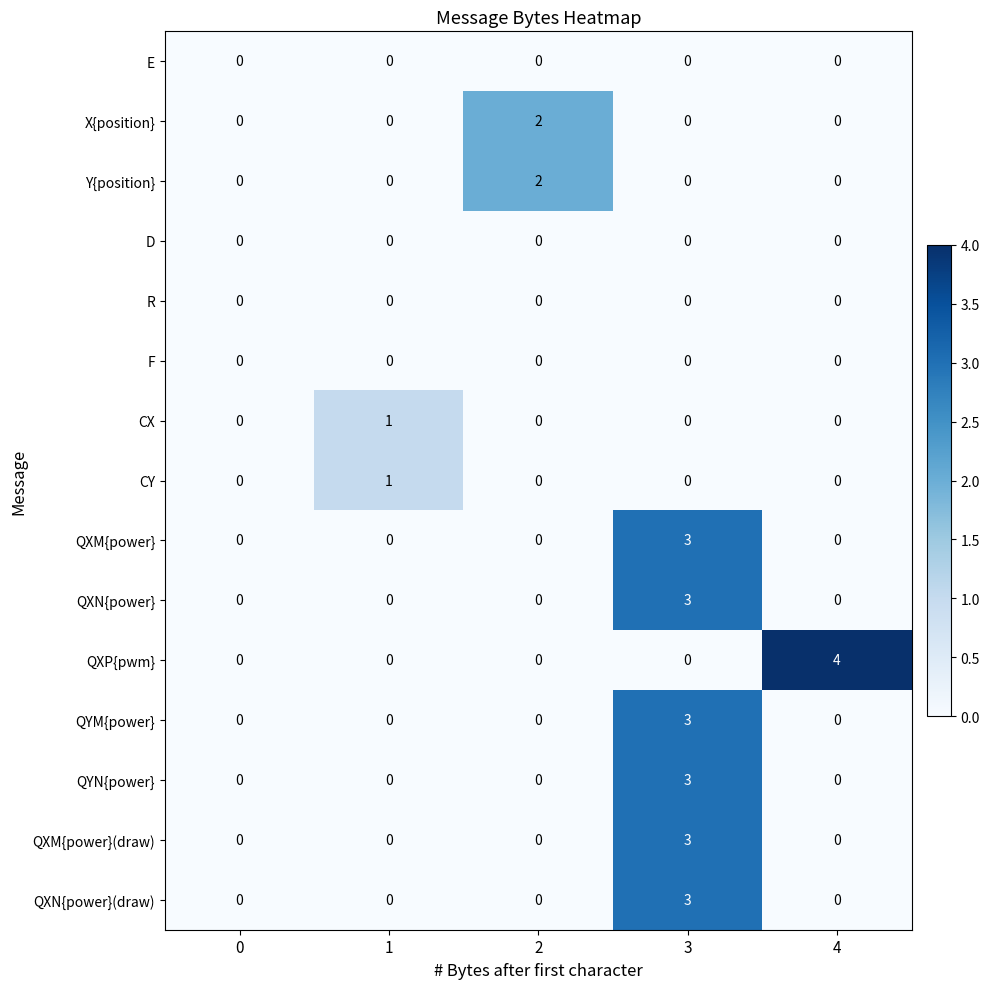

What is the total value across all series at 4?

4